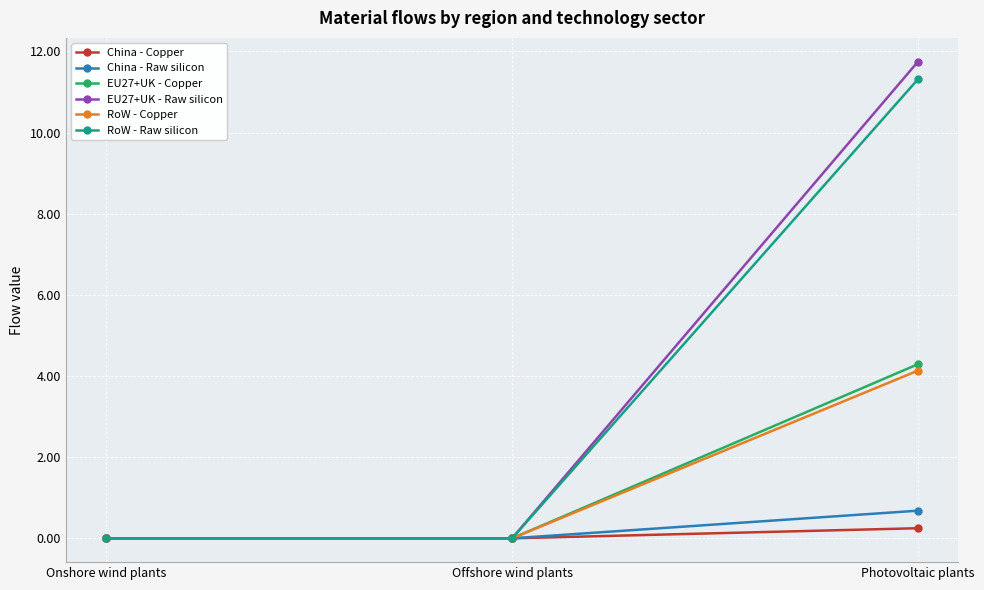

At how many categories does at least one series exceed 9?

1